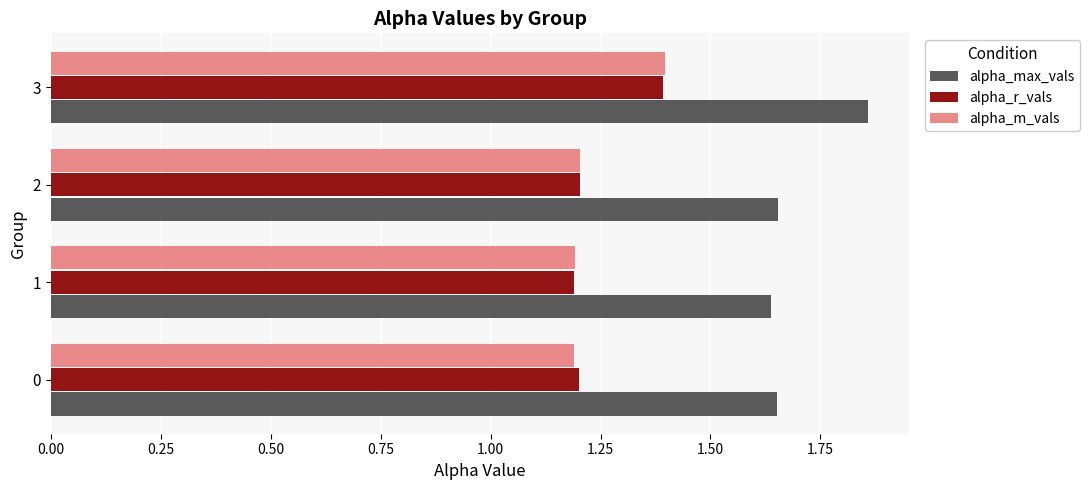

What is the minimum value shown in the chart?

1.2